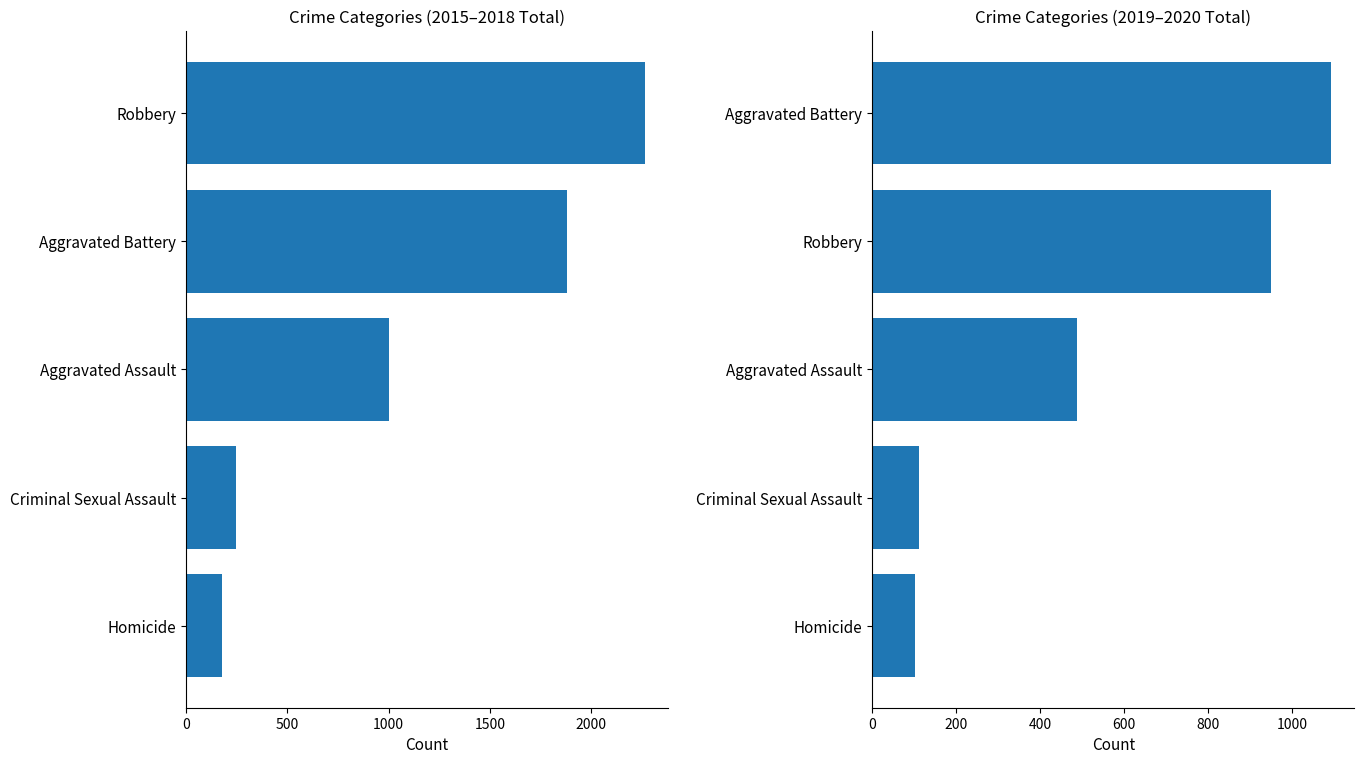

What is the value of the 2015-2018 Total bar at the 2nd from the left?

248